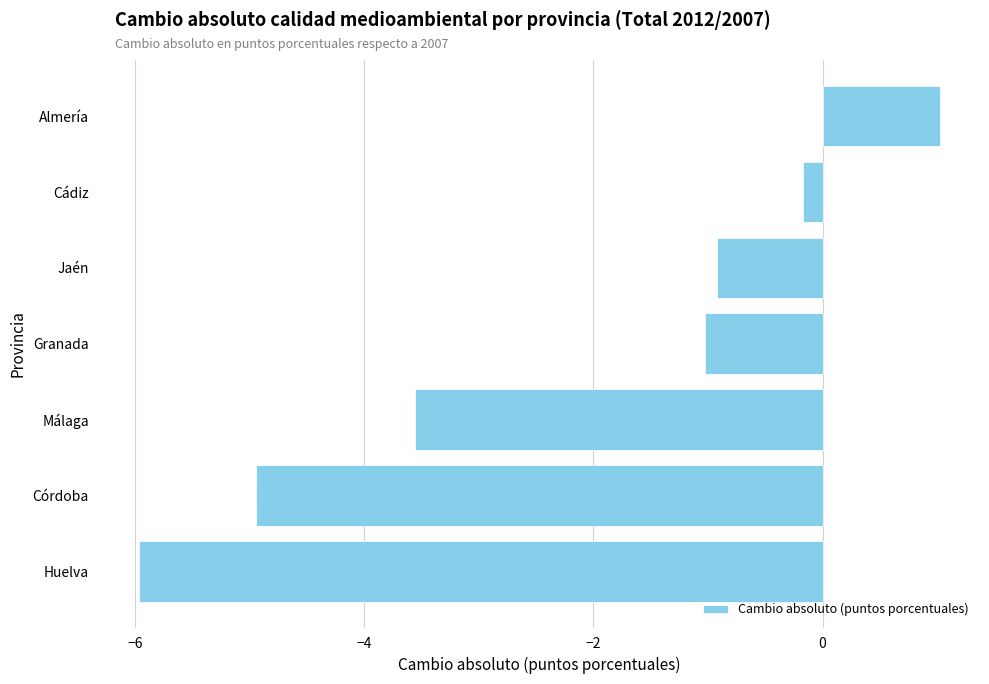

Is it true that the value at Córdoba is -7.8?

False